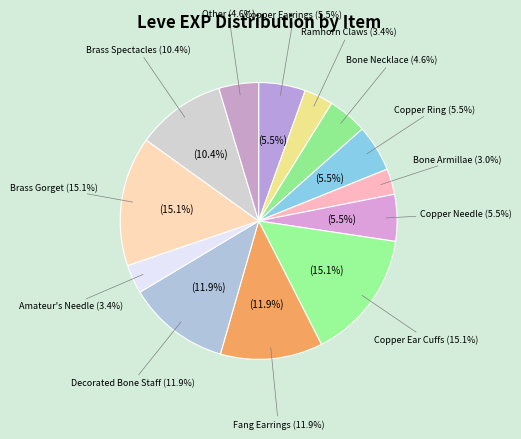

Does any single category account for the majority?

No